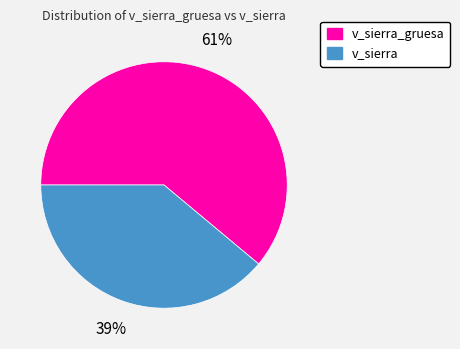

Is it true that v_sierra_gruesa is 50% of the pie?

False